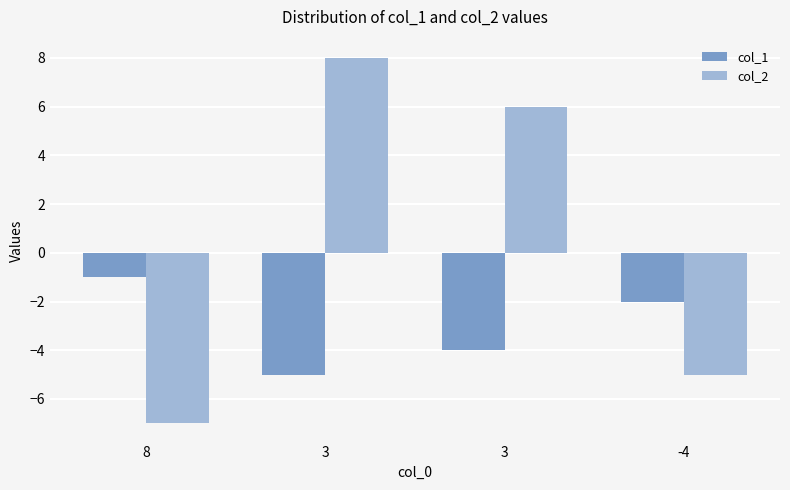

What is the greatest value displayed?

8